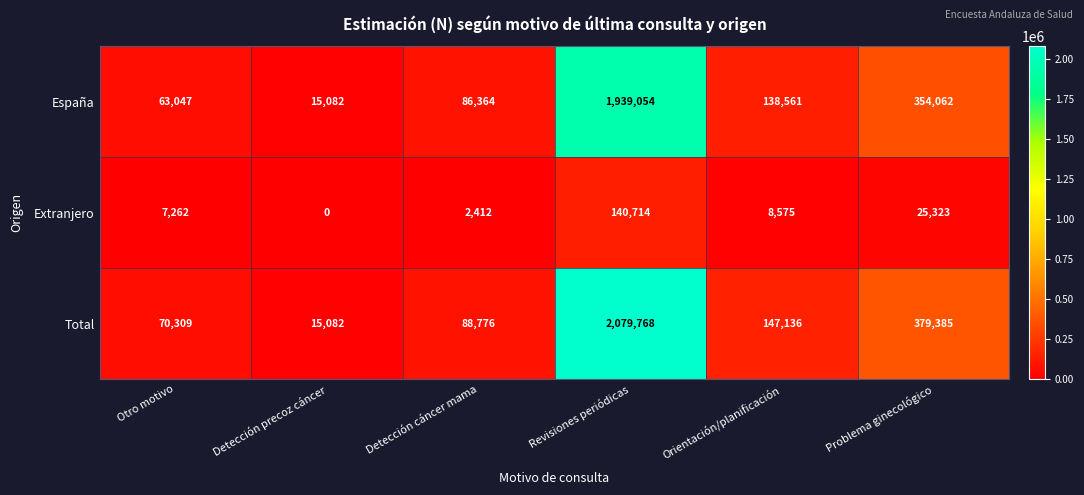

Is it true that España equals 63047 at Otro motivo?

True